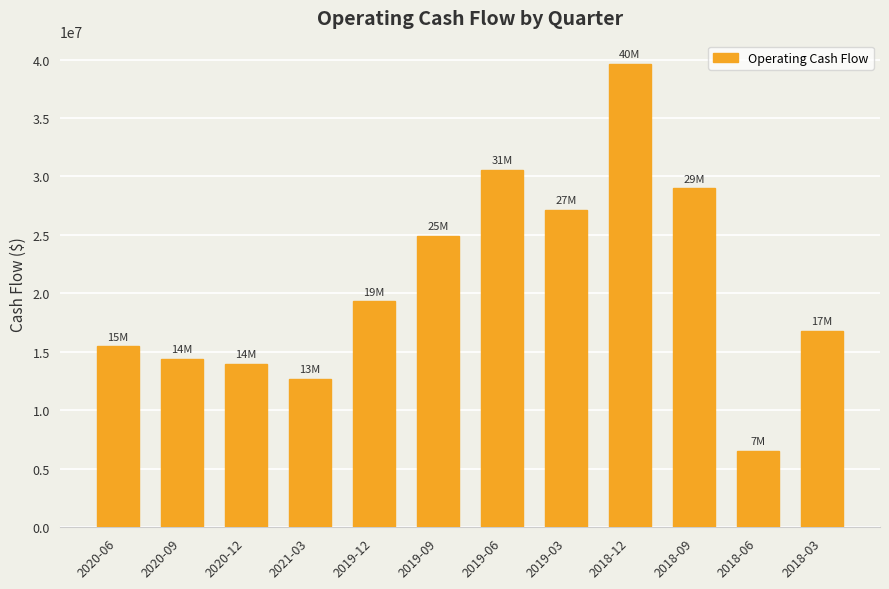

What is the label of the 12th bar from the right?

2020-06